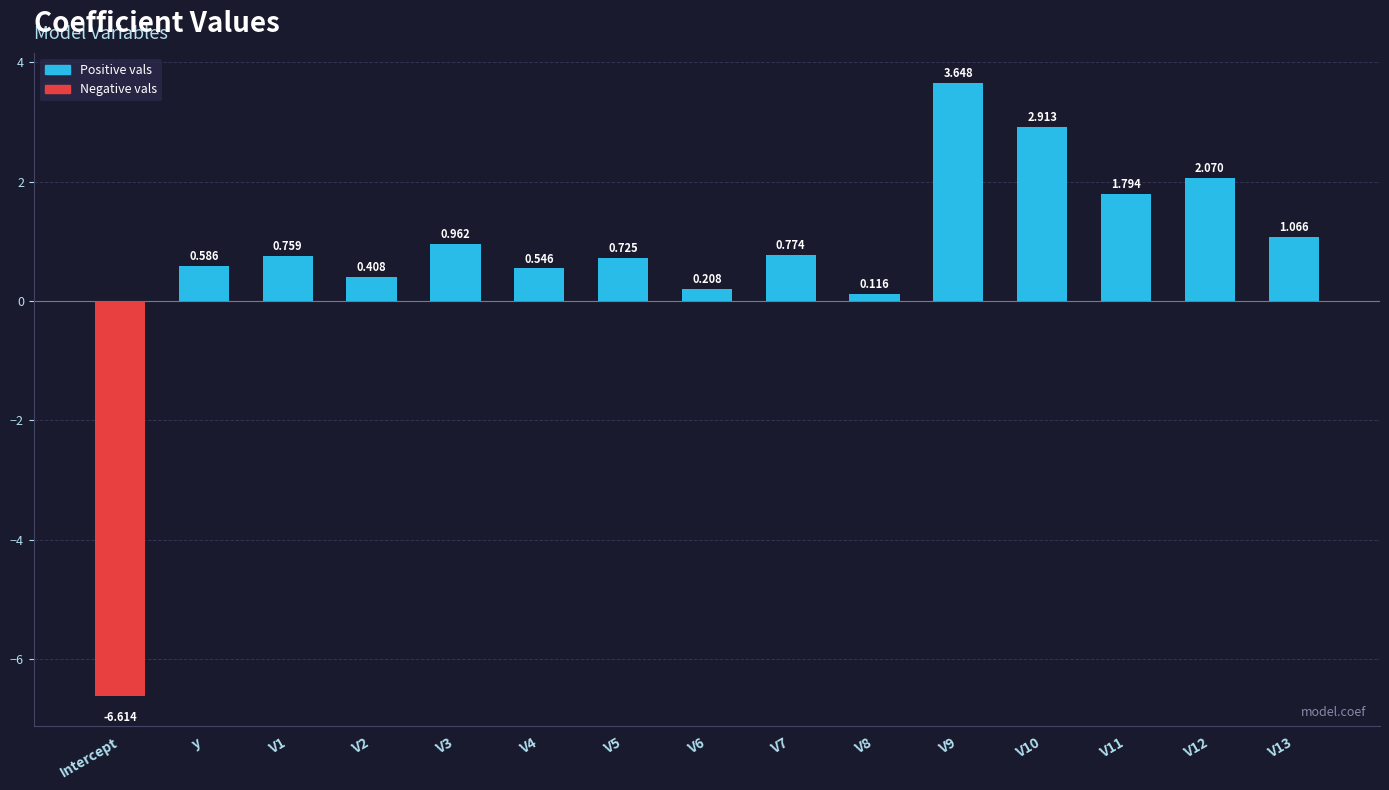

List the labels in order of value, smallest first.

Intercept, V8, V6, V2, V4, y, V5, V1, V7, V3, V13, V11, V12, V10, V9